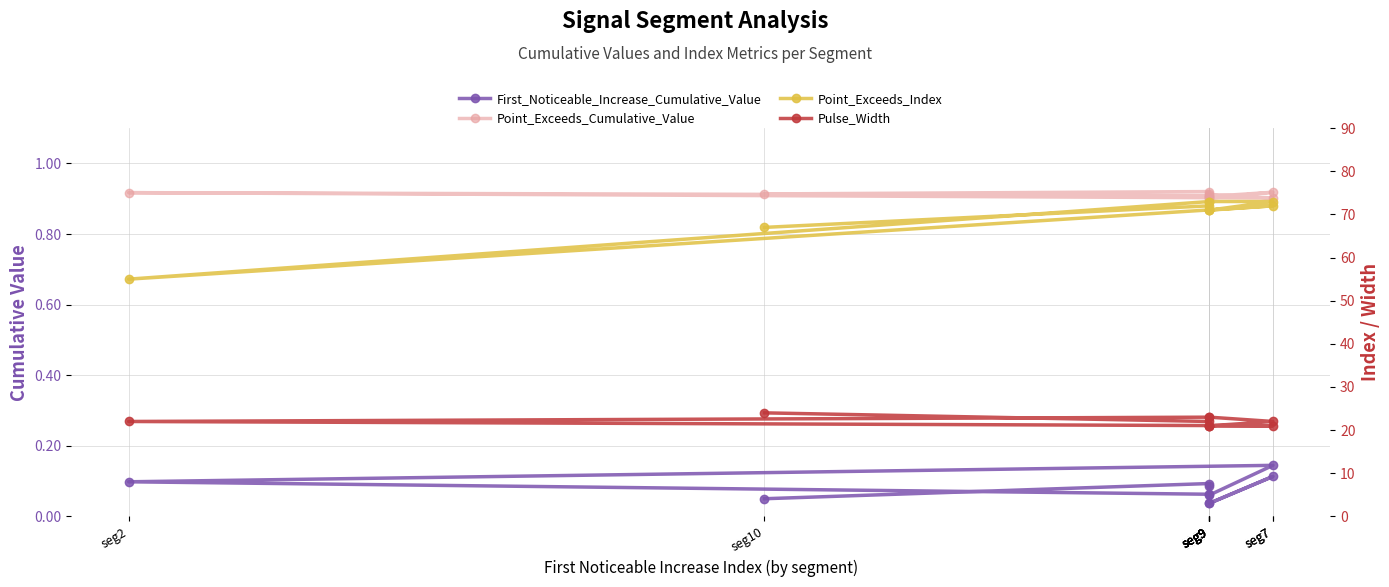

Between seg2 and seg9, which series saw the biggest shift?

Point_Exceeds_Index